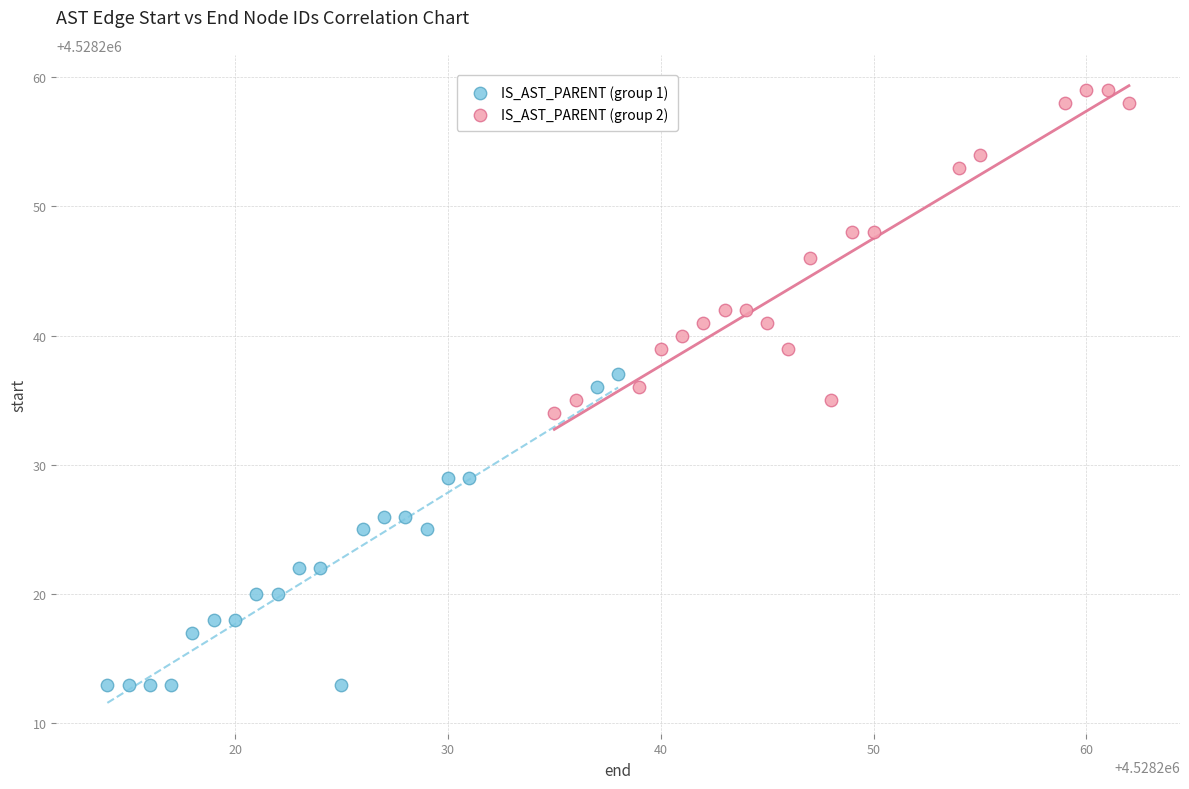

Which series reaches the minimum Y coordinate?

IS_AST_PARENT (group 1)